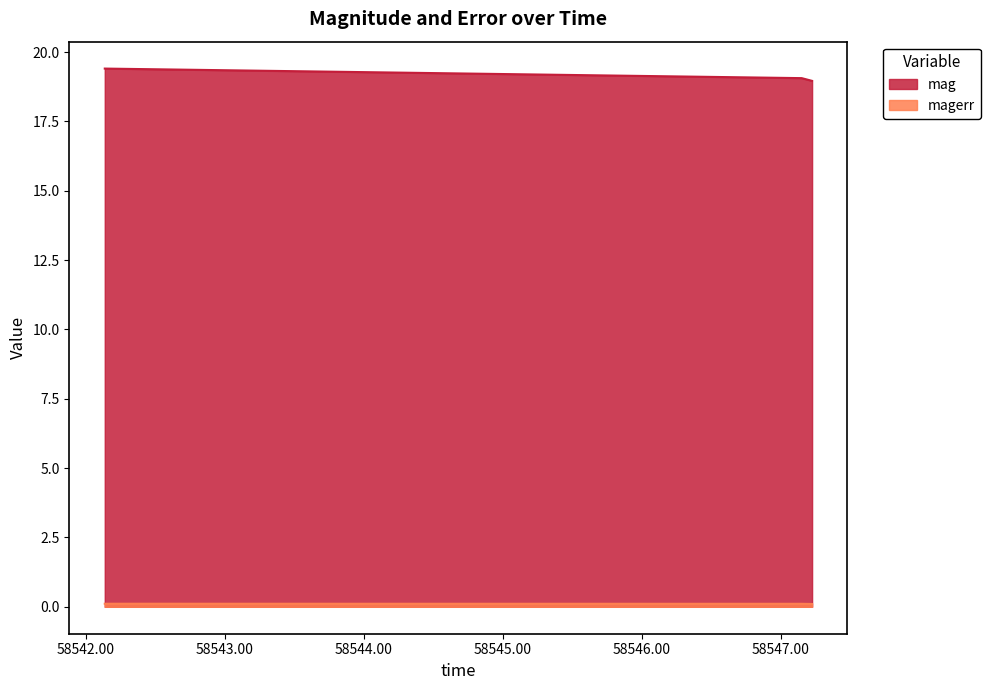

At how many categories does at least one series exceed 3?

3